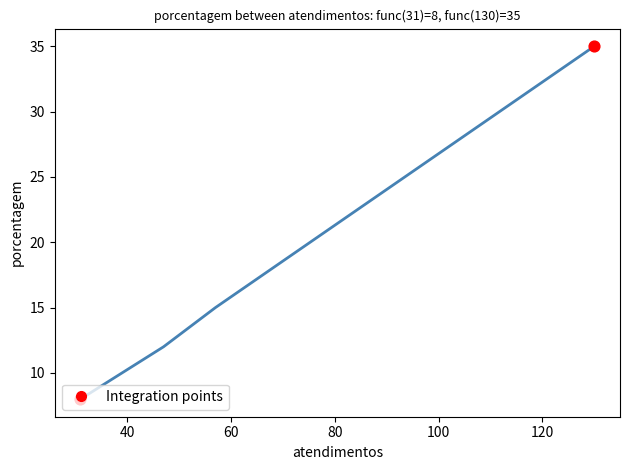

What is the smallest value displayed?

8